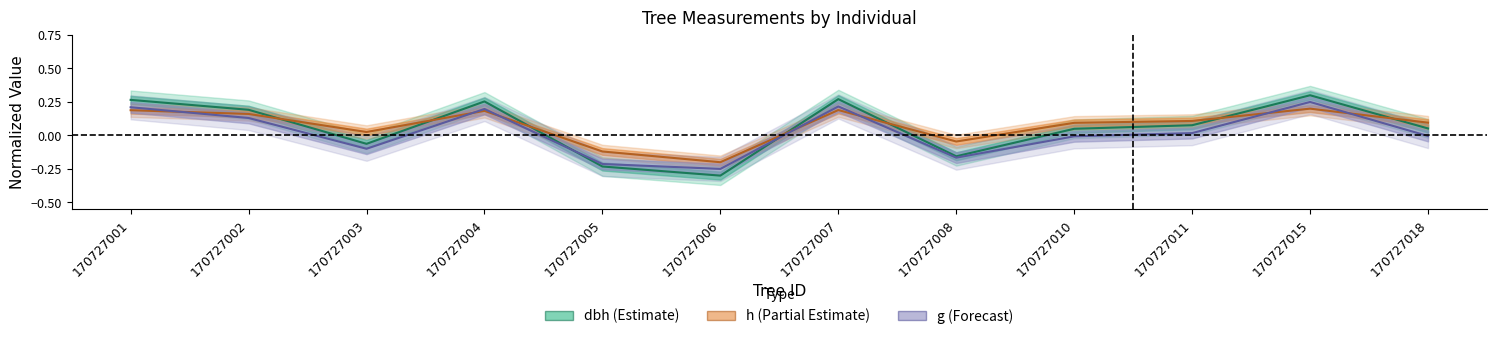

At which label does dbh first exceed 0?

170727001